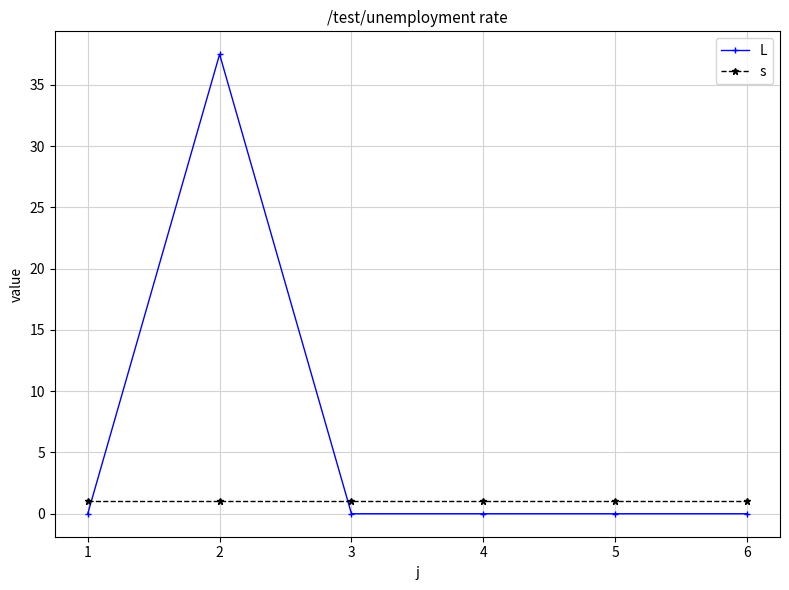

Which series ends up on top after the final intersection of L and s?

s